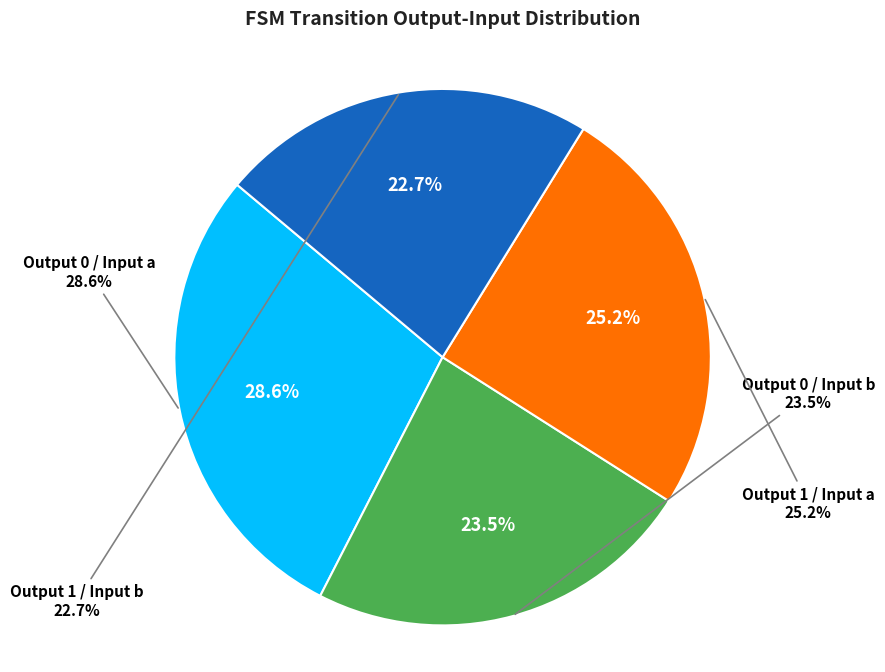

Does output_symbol=1, input=a account for over 50% of the chart?

No